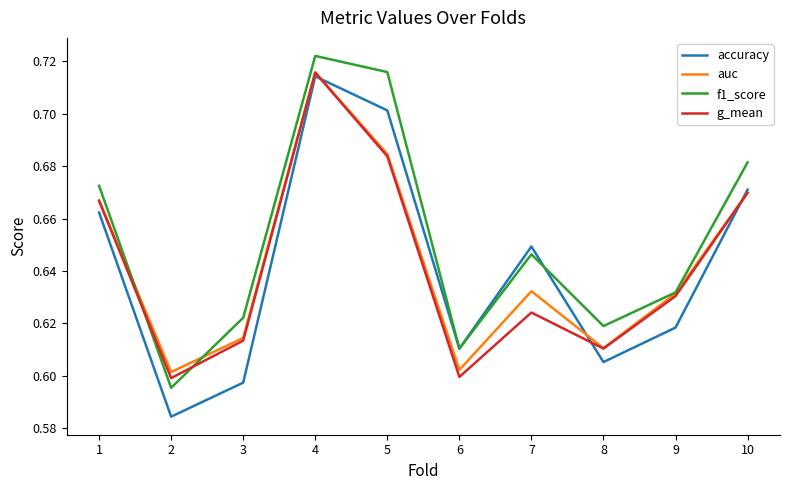

True or false: auc has more than 2 interior local peaks.

False